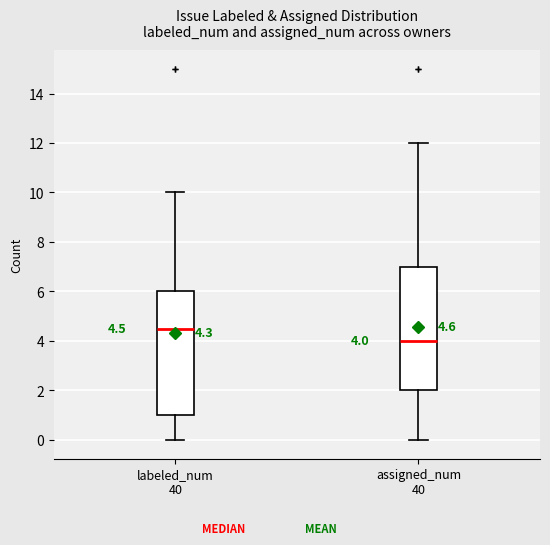

Which box has the lowest median line?

assigned_num 40